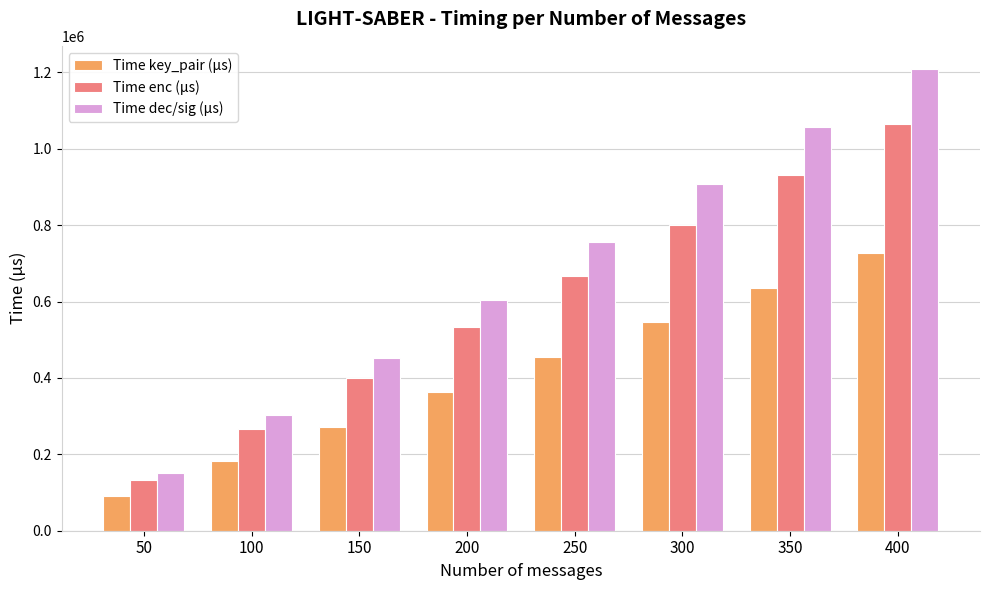

At which label does Time dec/sig (µs) reach its minimum?

50